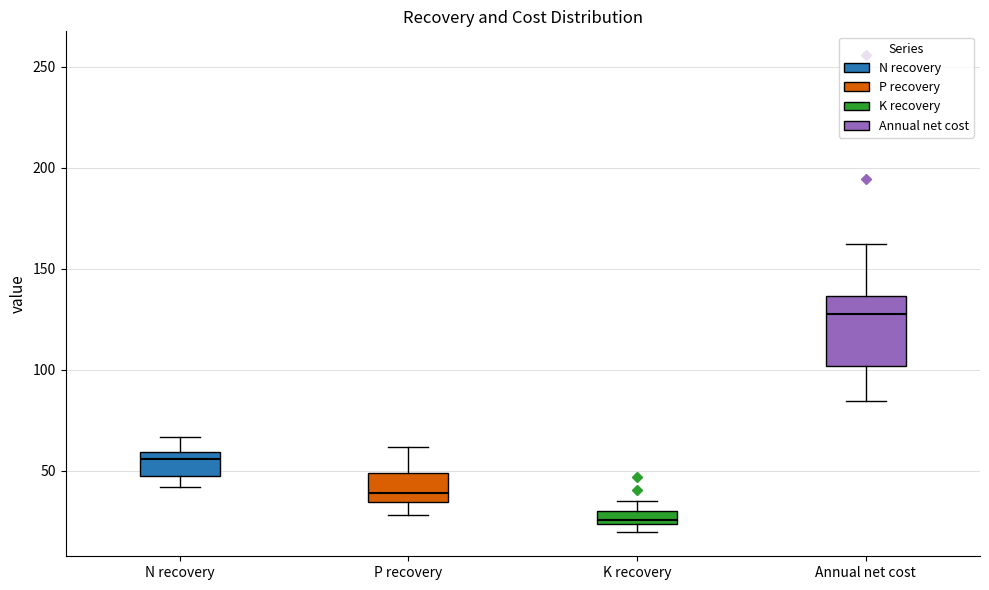

Which box is the tallest, from its lower edge to its upper edge?

Annual net cost